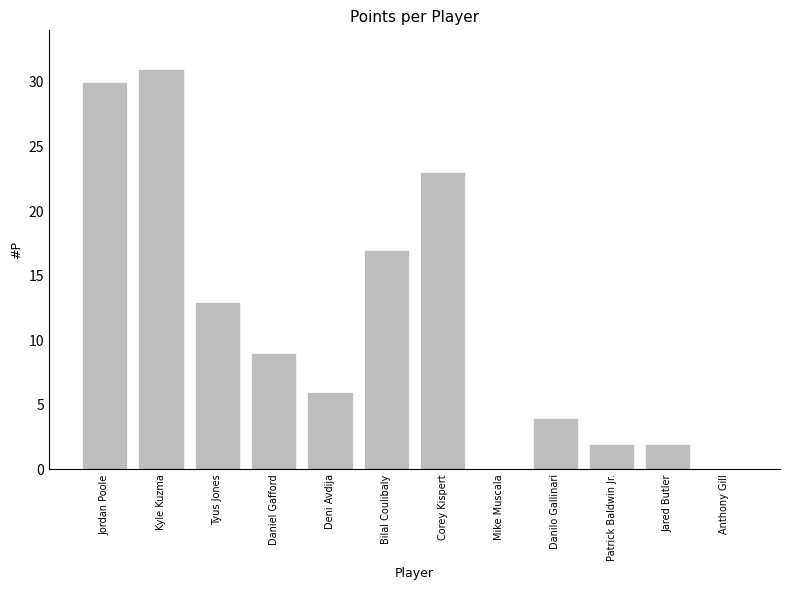

What is the sum of all values?

137